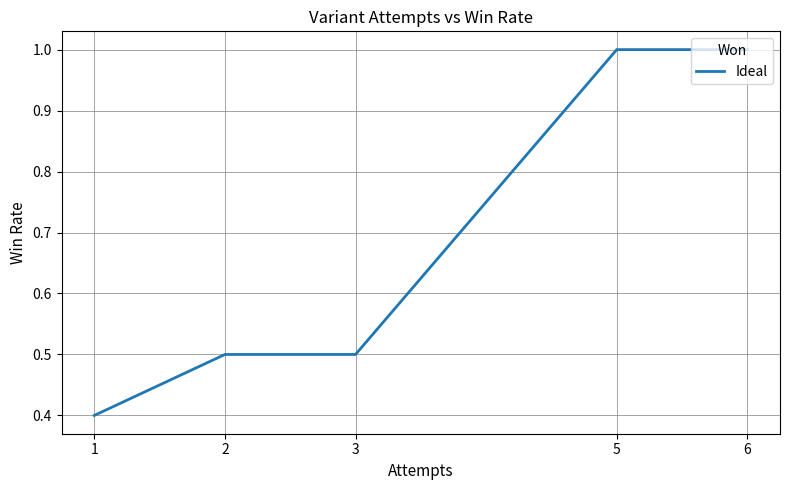

True or false: the data has more than 2 interior local peaks.

False